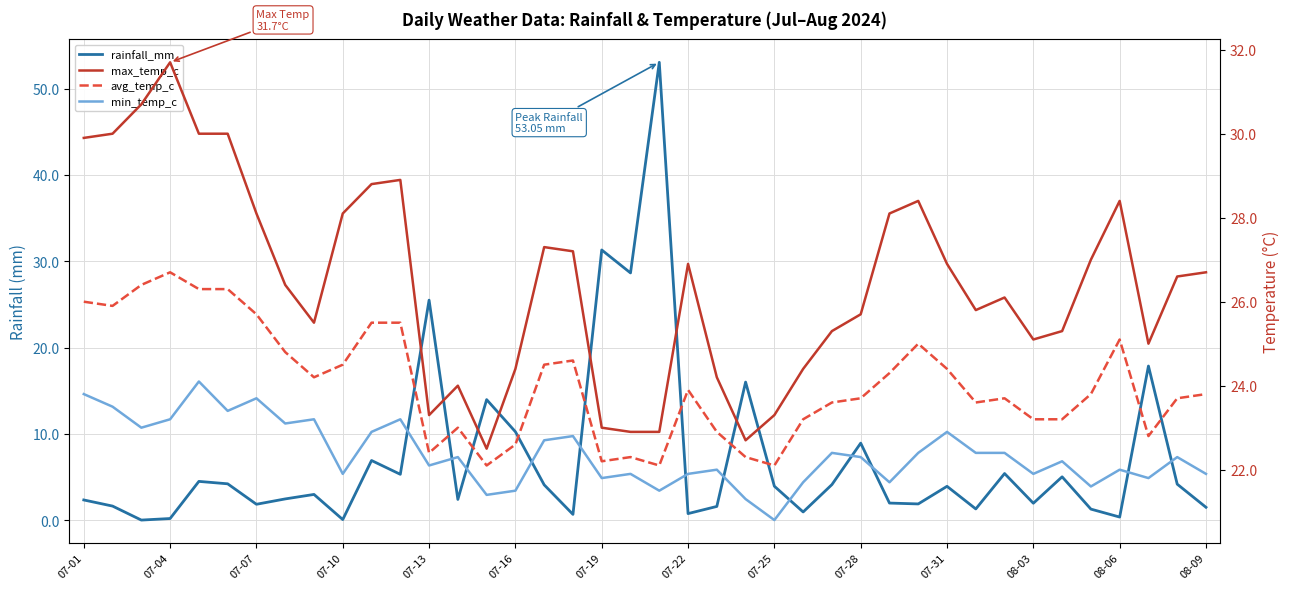

What are all the series names shown in the legend?

rainfall_mm, max_temp_c, avg_temp_c, min_temp_c